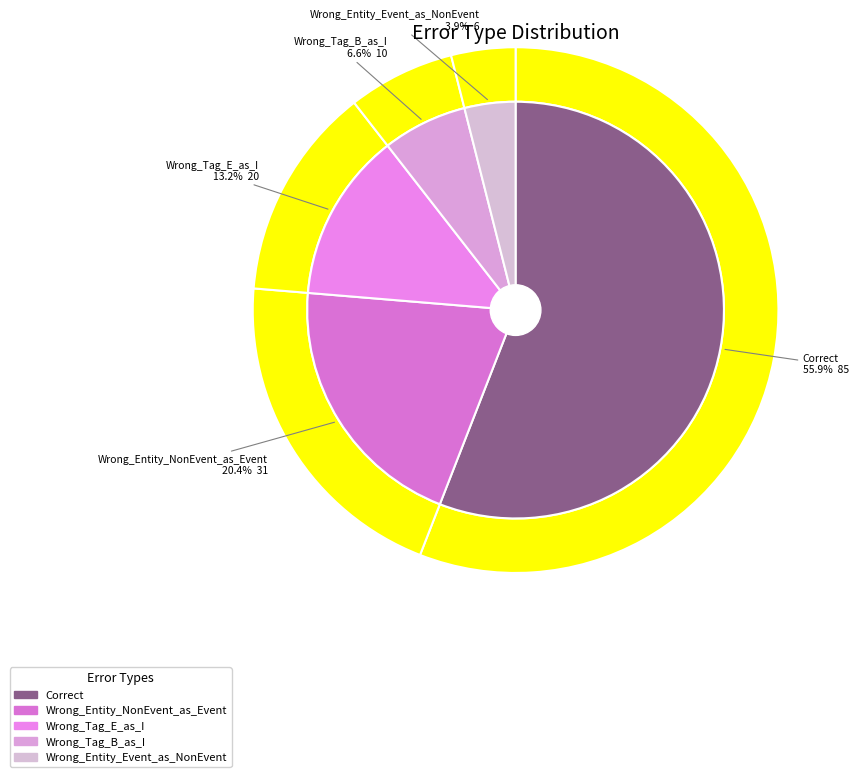

How many slices are in this pie chart?

5